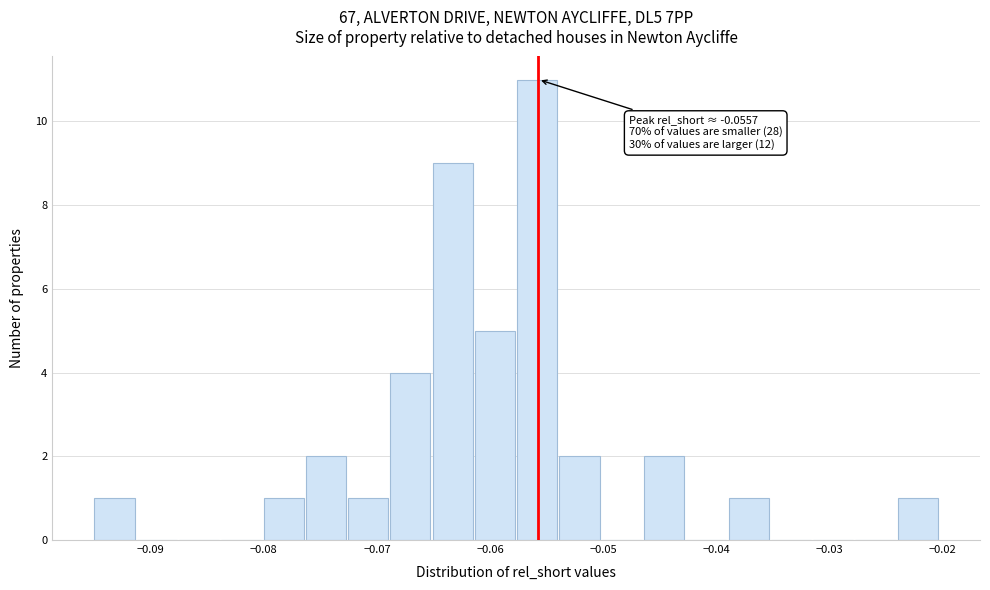

Around what value on the x-axis is the tallest bar? Give the approximate position of its centre, as read against the axis.

-0.056